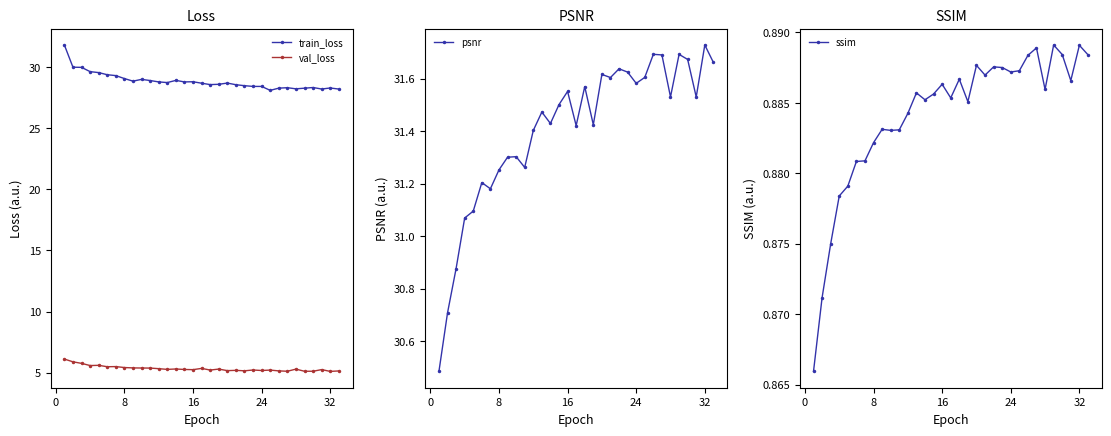

Is it true that train_loss equals 11.7 at 16?

False